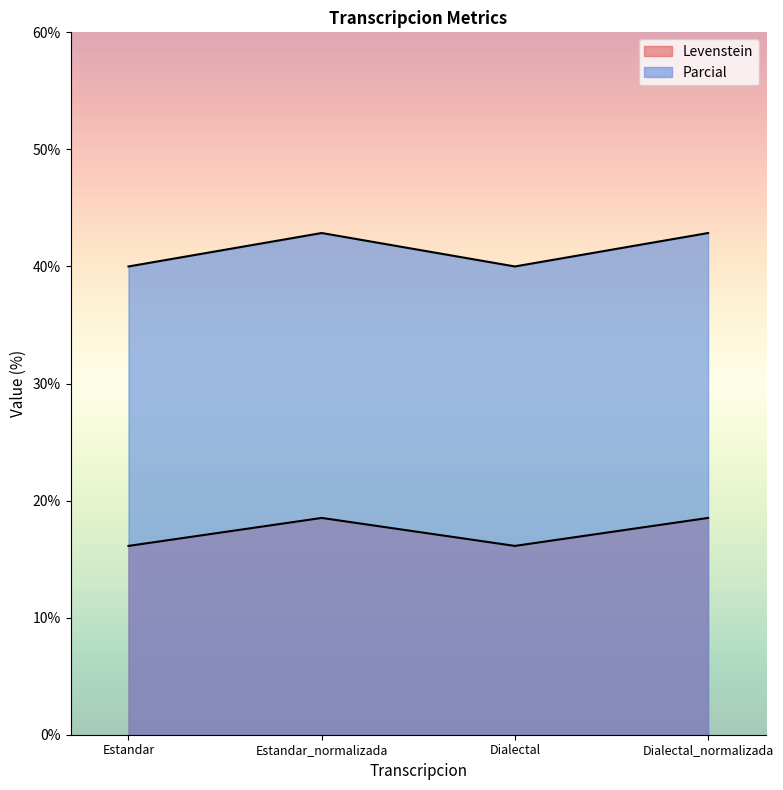

What is the difference between the second highest and second lowest values in the Parcial series?

2.9